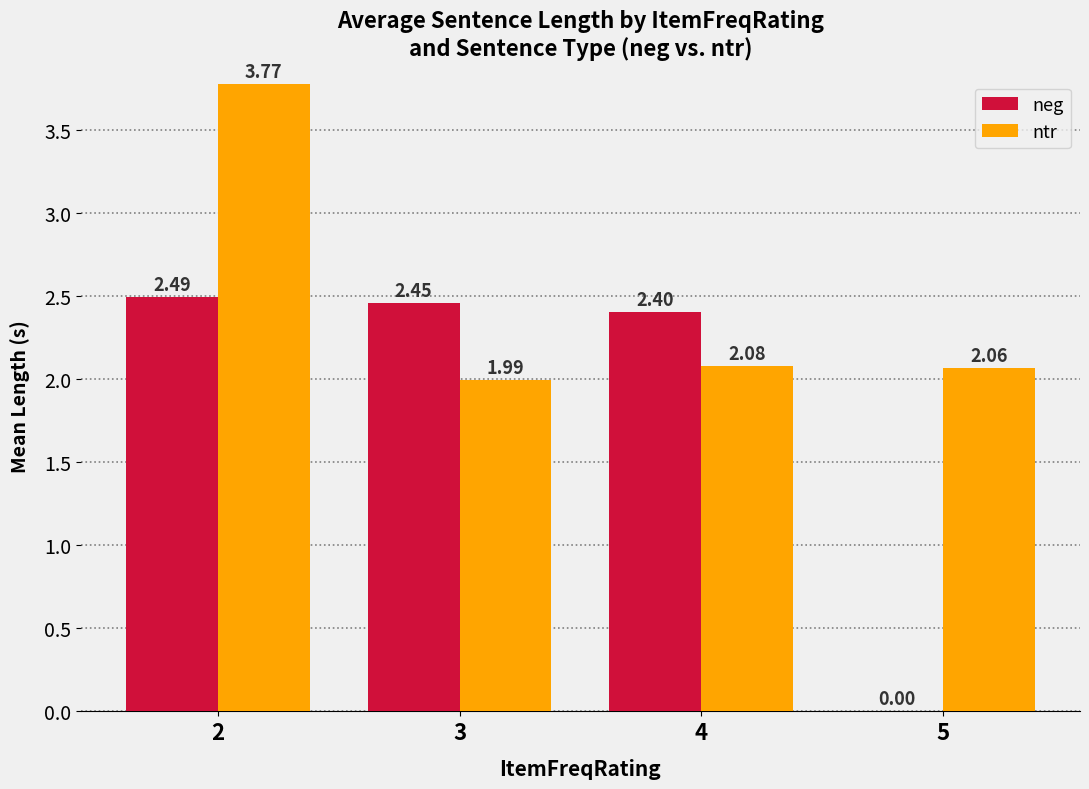

Which series has the widest spread of values?

neg